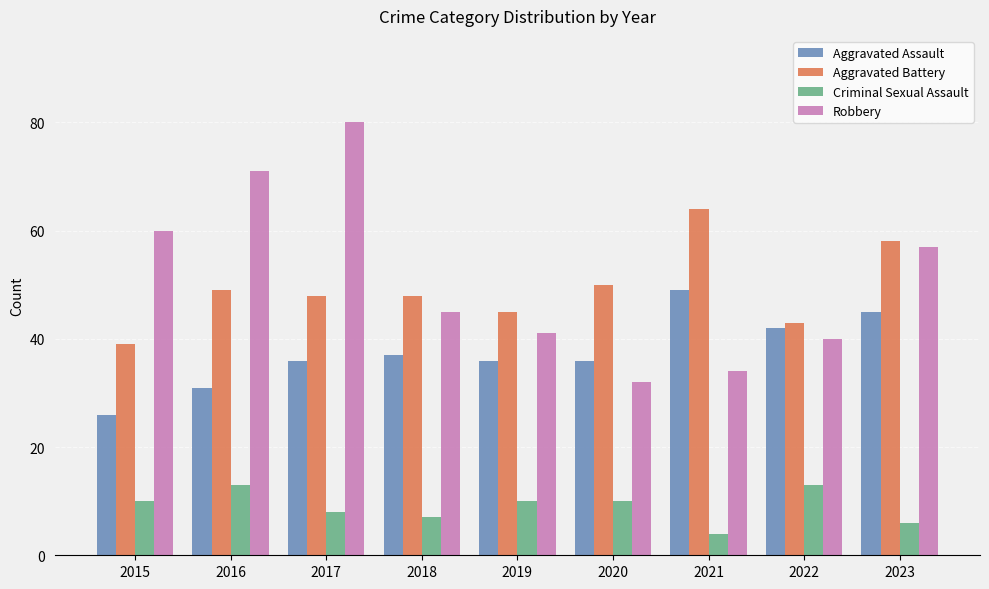

What are all the series names shown in the legend?

Aggravated Assault, Aggravated Battery, Criminal Sexual Assault, Robbery